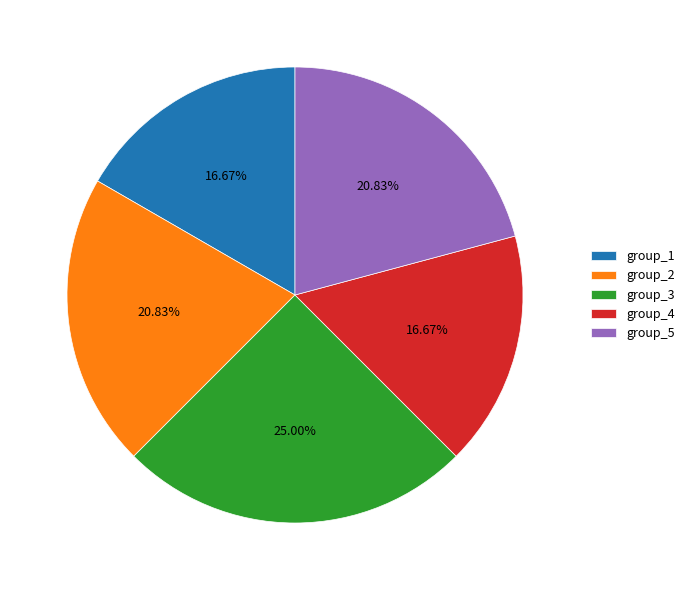

True or false: group_4 accounts for 17% of the total.

True